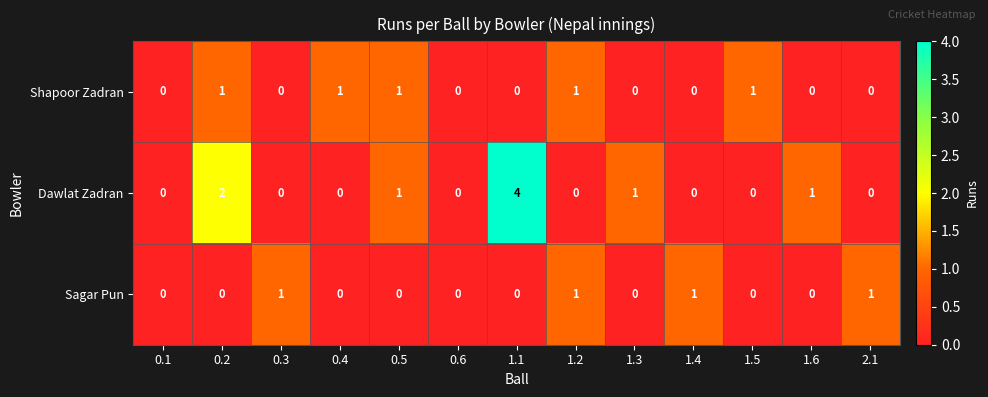

What is the sum of all Shapoor Zadran values?

5